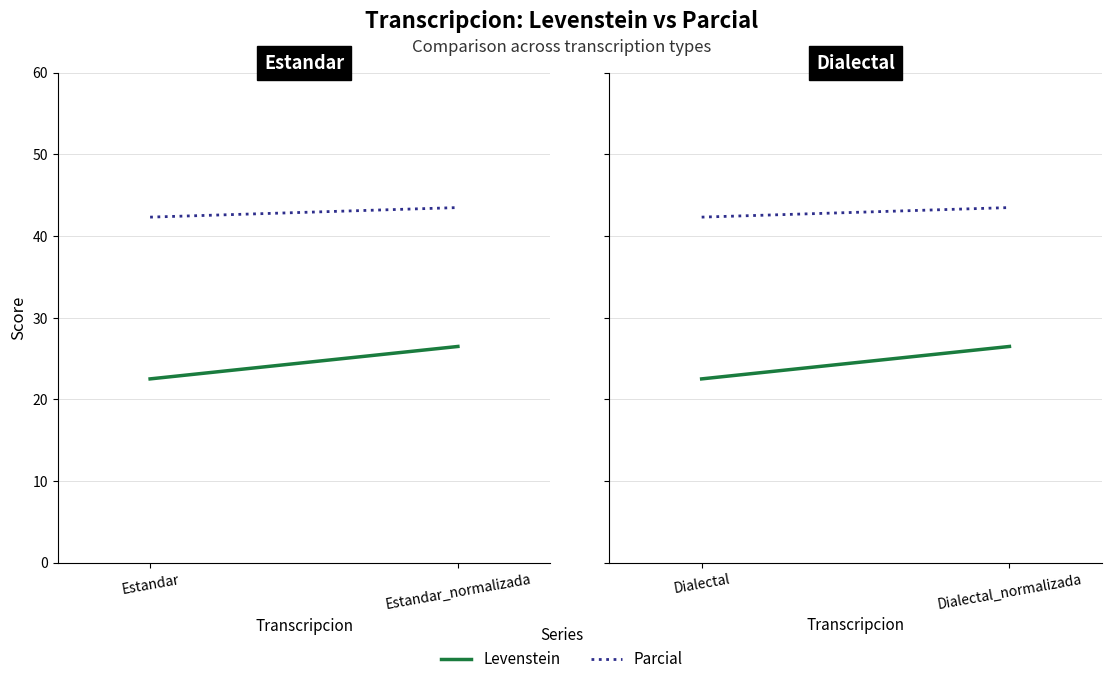

Which has a higher value, Dialectal or Dialectal_normalizada?

Dialectal_normalizada